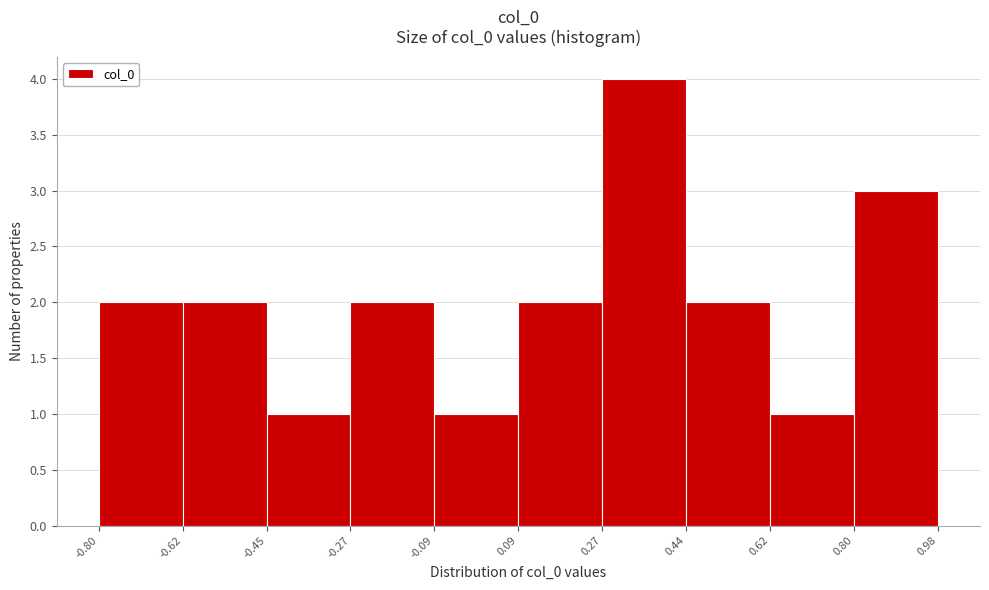

Reading left to right, list every bar in this chart as the range it spans on the x-axis followed by its height. The values are not printed on the chart, so give them approximately, as read against the axis.

-0.80 to -0.62: 2
-0.62 to -0.45: 2
-0.45 to -0.27: 1
-0.27 to -0.09: 2
-0.09 to 0.09: 1
0.09 to 0.27: 2
0.27 to 0.44: 4
0.44 to 0.62: 2
0.62 to 0.80: 1
0.80 to 0.98: 3